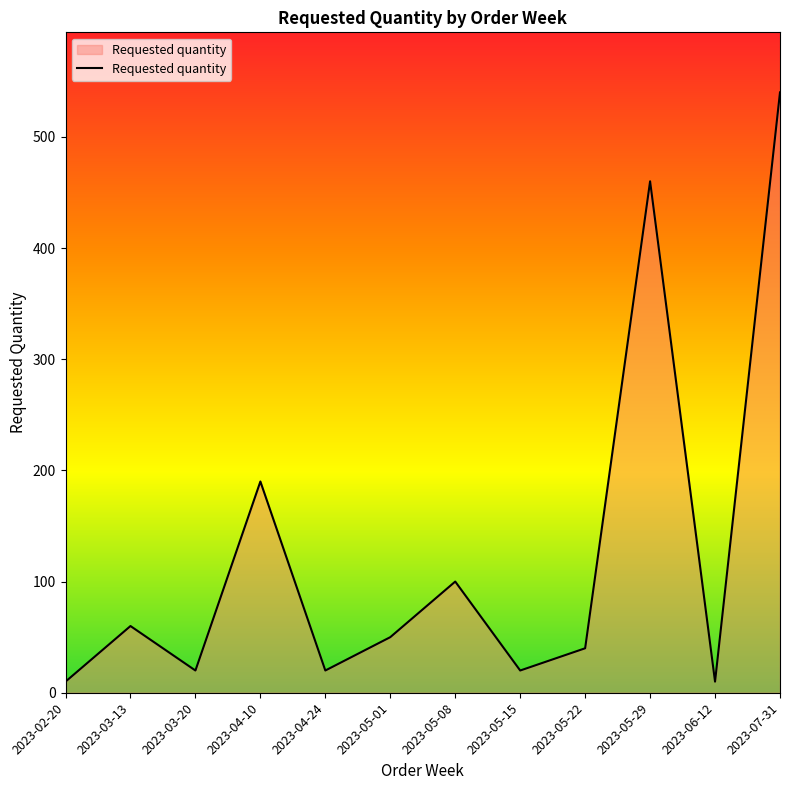

Does the chart have visible grid lines?

No